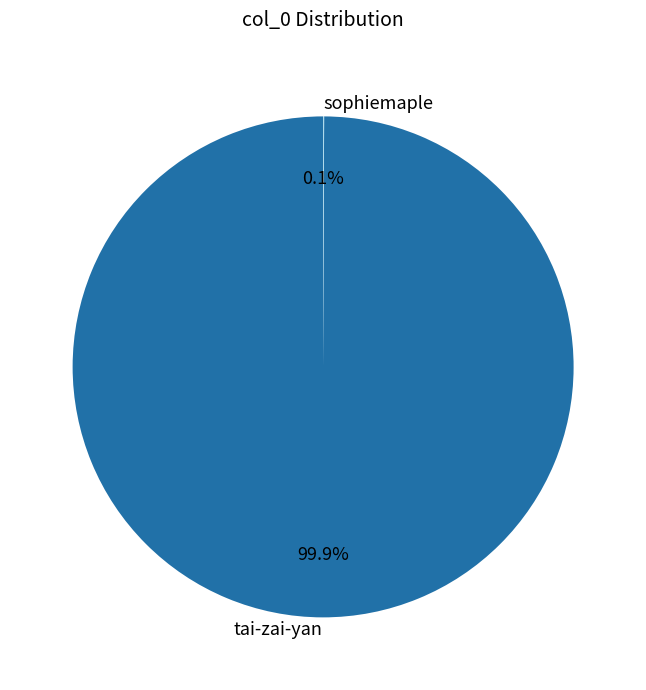

The tai-zai-yan slice represents 85% of the pie. True or false?

False